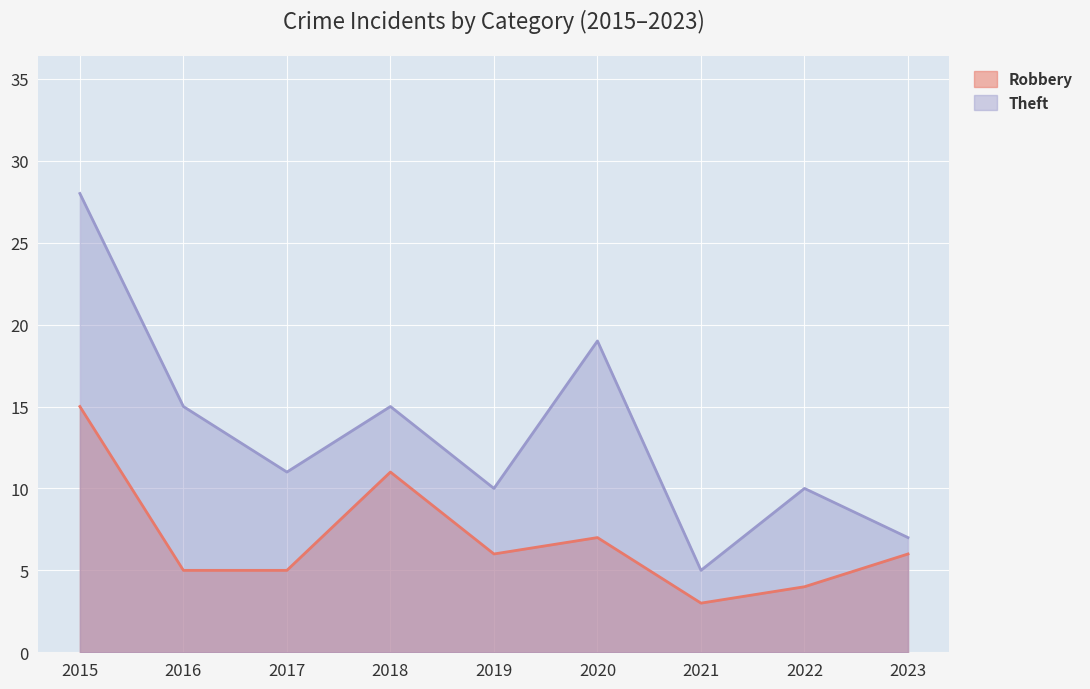

What are all the series names shown in the legend?

Robbery, Theft